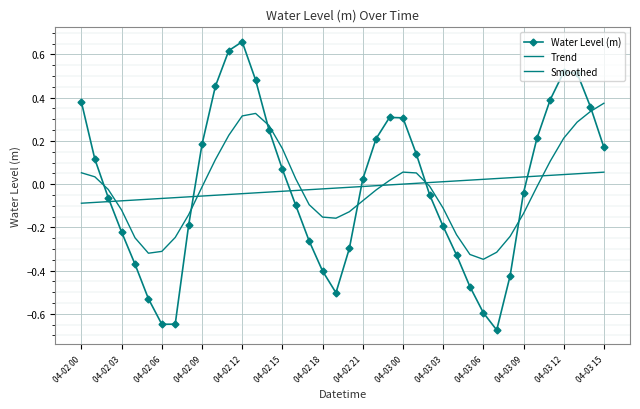

True or false: Trend has more than 0 points higher than both neighbors.

False